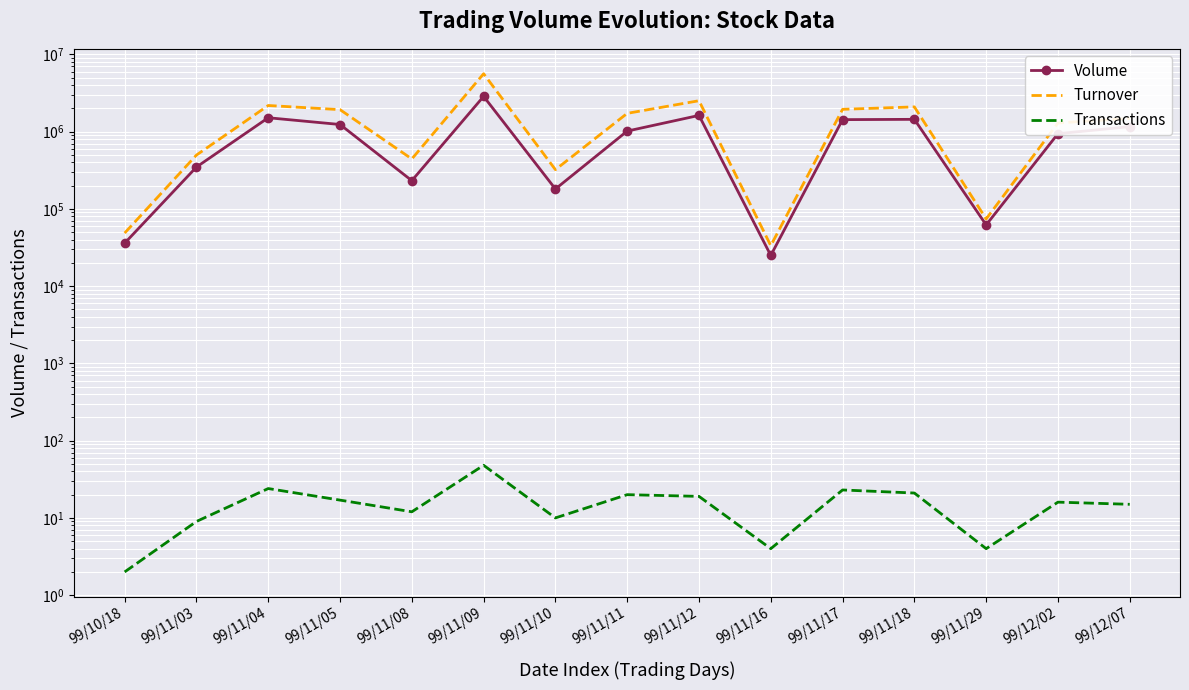

What position from the left is 99/11/09?

6